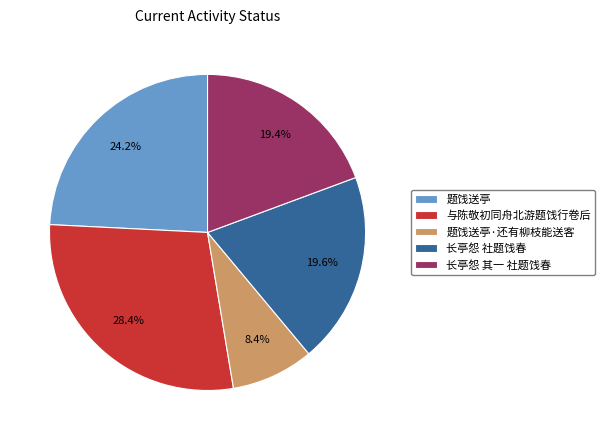

Do 长亭怨 其一 社题饯春 and 与陈敬初同舟北游题饯行卷后 together represent more than half of the pie?

No